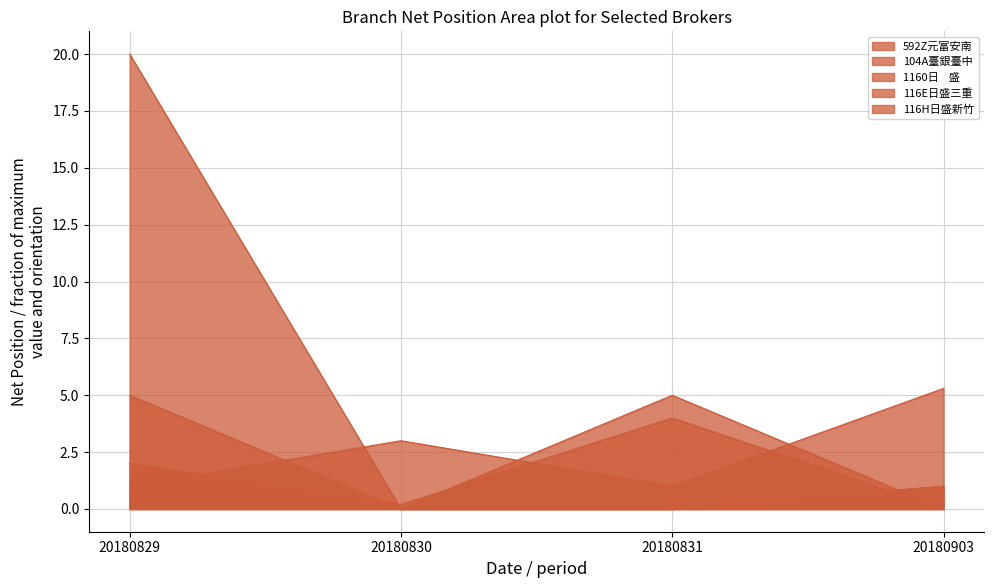

True or false: 1160日    盛 has a value of 0.0 at 20180830.

True